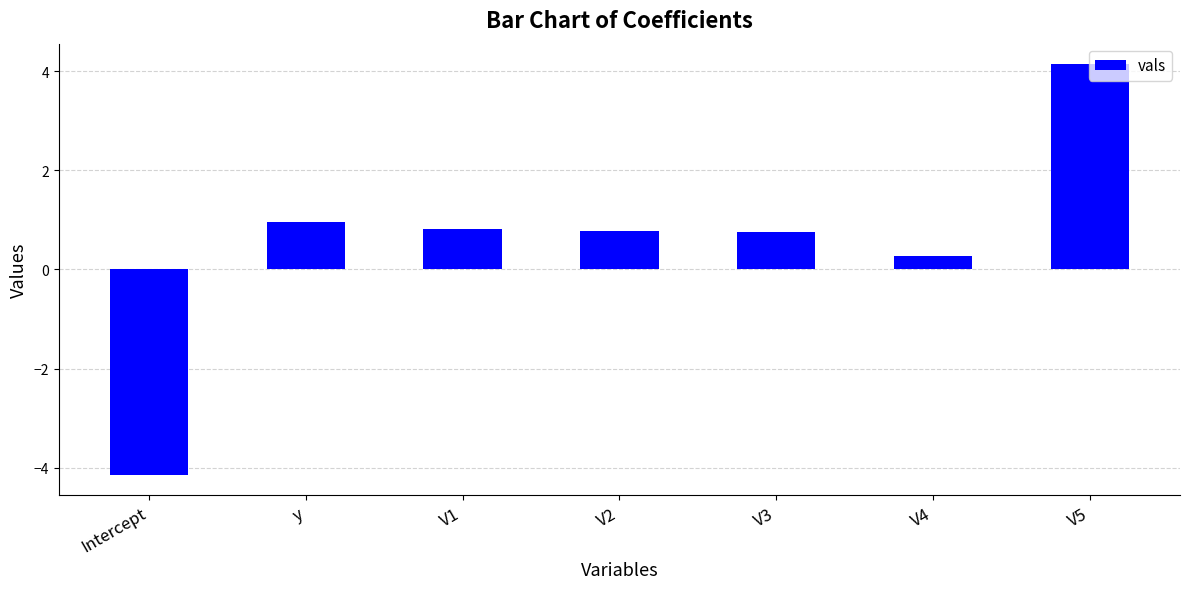

What is the difference between the maximum and minimum values?

8.3